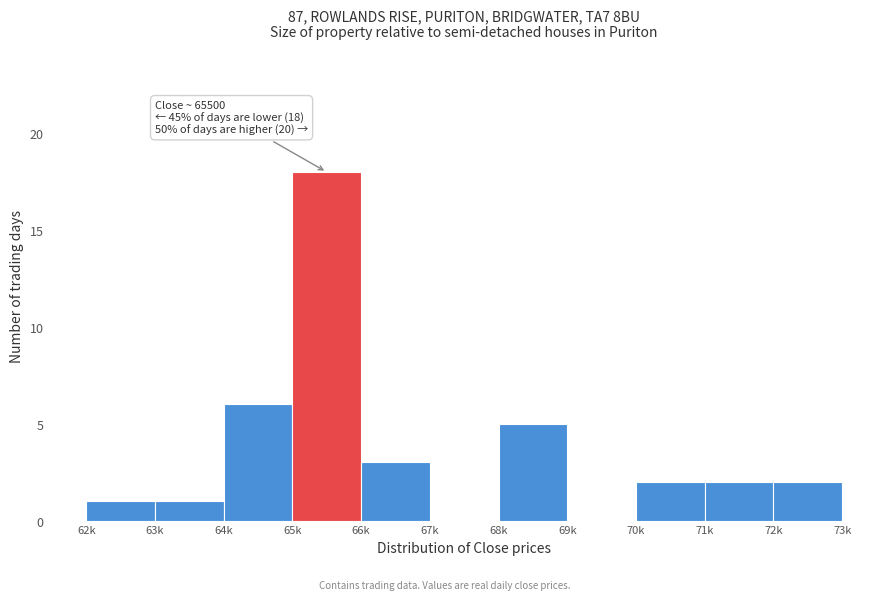

Reading left to right, what are all the values shown in this chart?

62k=1	63k=1	64k=6	65k=18	66k=3	67k=0	68k=5	69k=0	70k=2	71k=2	72k=2